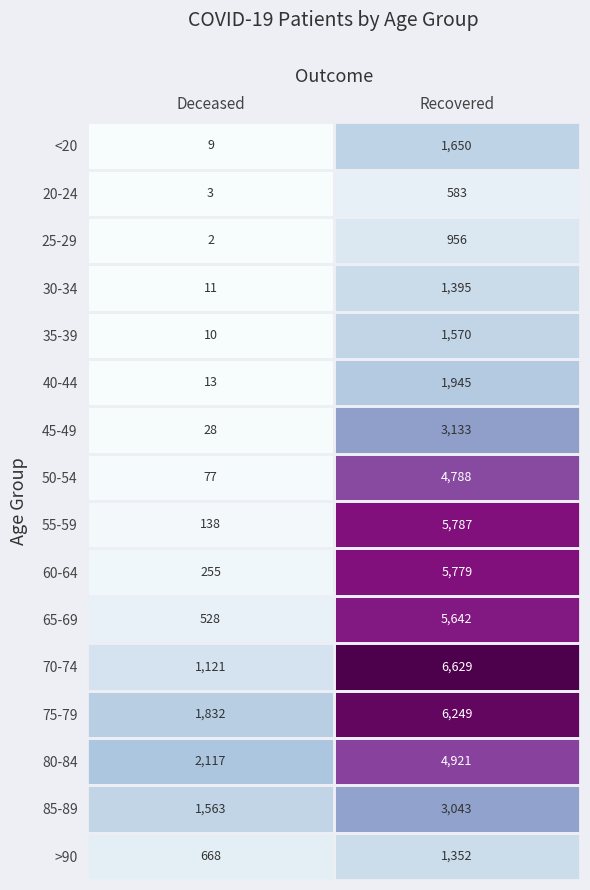

What is the difference between the highest and lowest values at Recovered?

6046